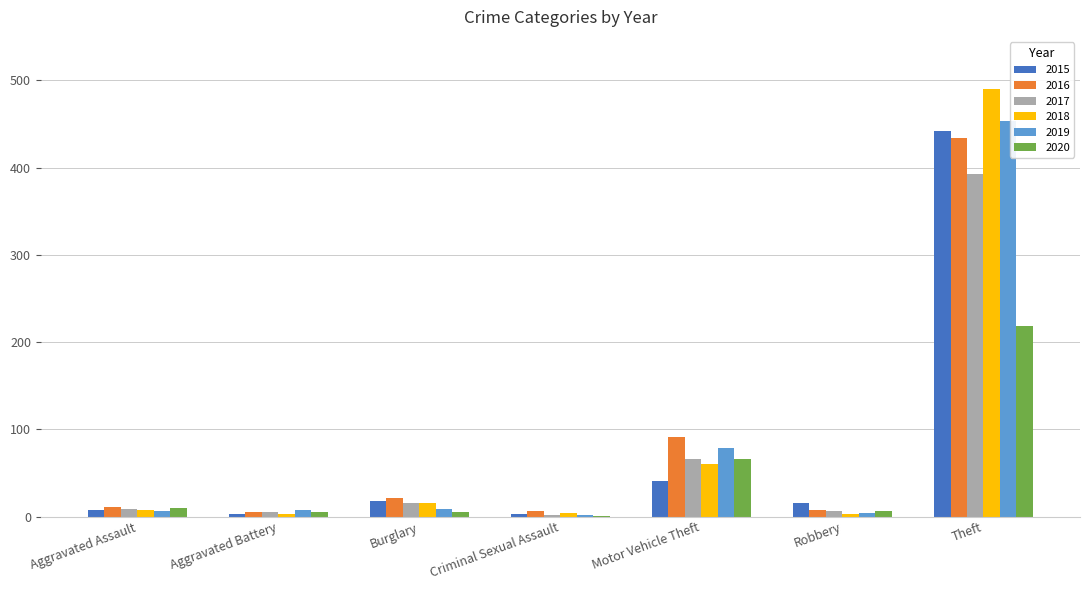

The value of 2015 at Motor Vehicle Theft is 41. True or false?

True